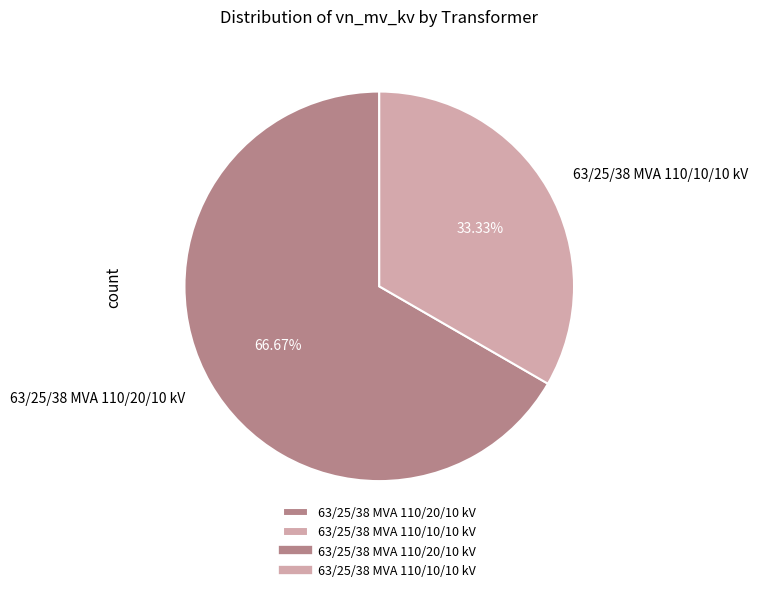

Does 63/25/38 MVA 110/20/10 kV account for over 50% of the chart?

Yes